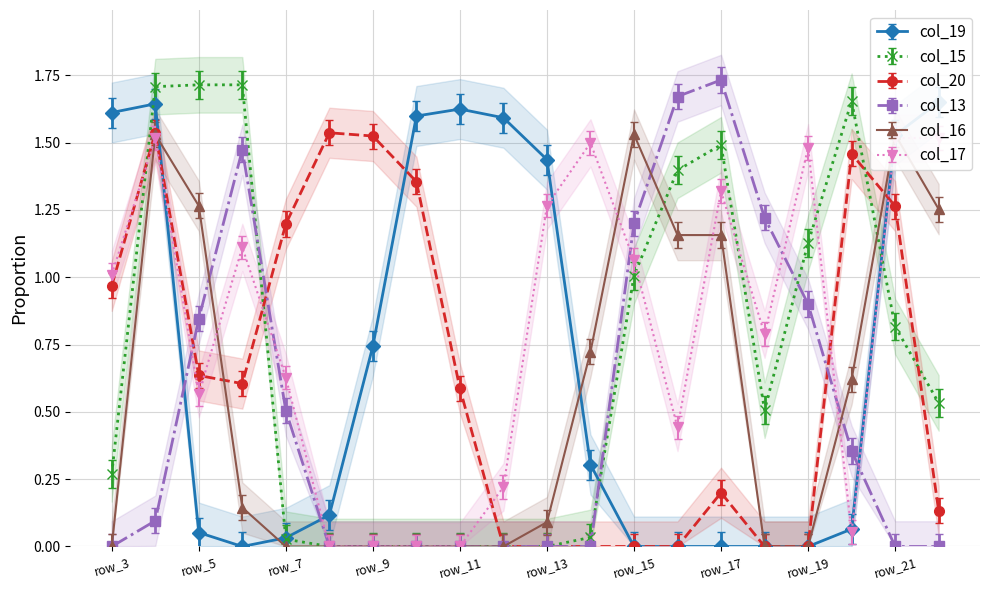

True or false: col_15 has a value of 0.3 at row_16.

False